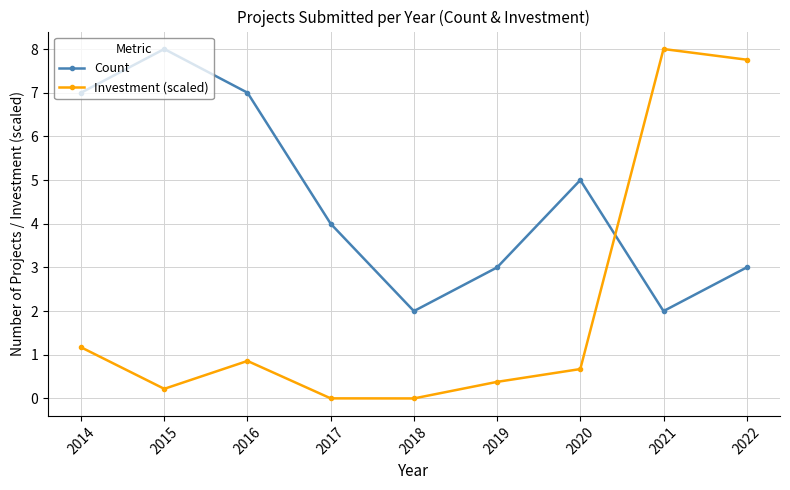

What is the value of the Count point at the 7th from the left?

5.0